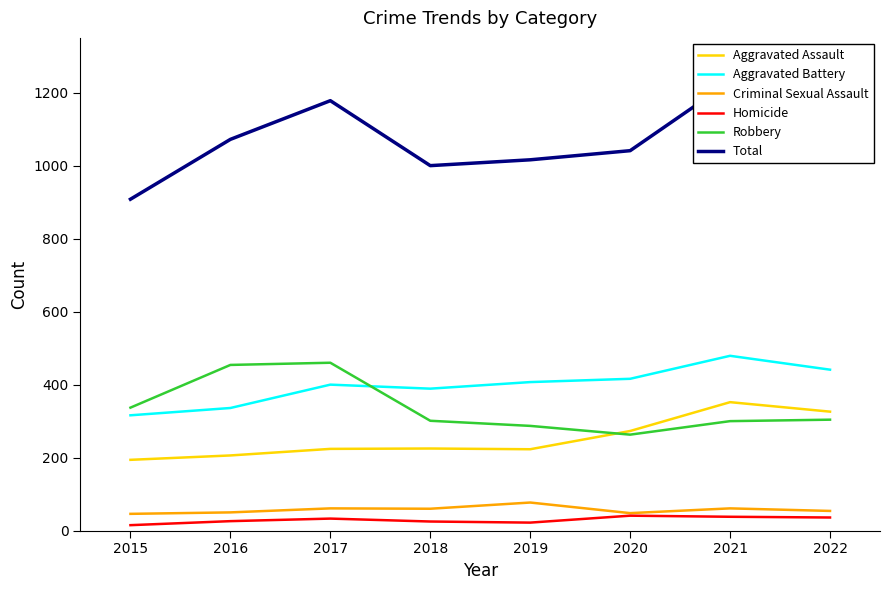

Reading left to right, extract all data points from this chart.

Aggravated Assault: 2015=194	2016=206	2017=224	2018=225	2019=223	2020=273	2021=352	2022=326
Aggravated Battery: 2015=316	2016=336	2017=400	2018=389	2019=407	2020=416	2021=479	2022=441
Criminal Sexual Assault: 2015=46	2016=50	2017=61	2018=60	2019=77	2020=48	2021=61	2022=54
Homicide: 2015=15	2016=26	2017=33	2018=25	2019=22	2020=41	2021=38	2022=36
Robbery: 2015=337	2016=454	2017=460	2018=301	2019=287	2020=263	2021=300	2022=304
Total: 2015=908	2016=1072	2017=1178	2018=1000	2019=1016	2020=1041	2021=1230	2022=1161